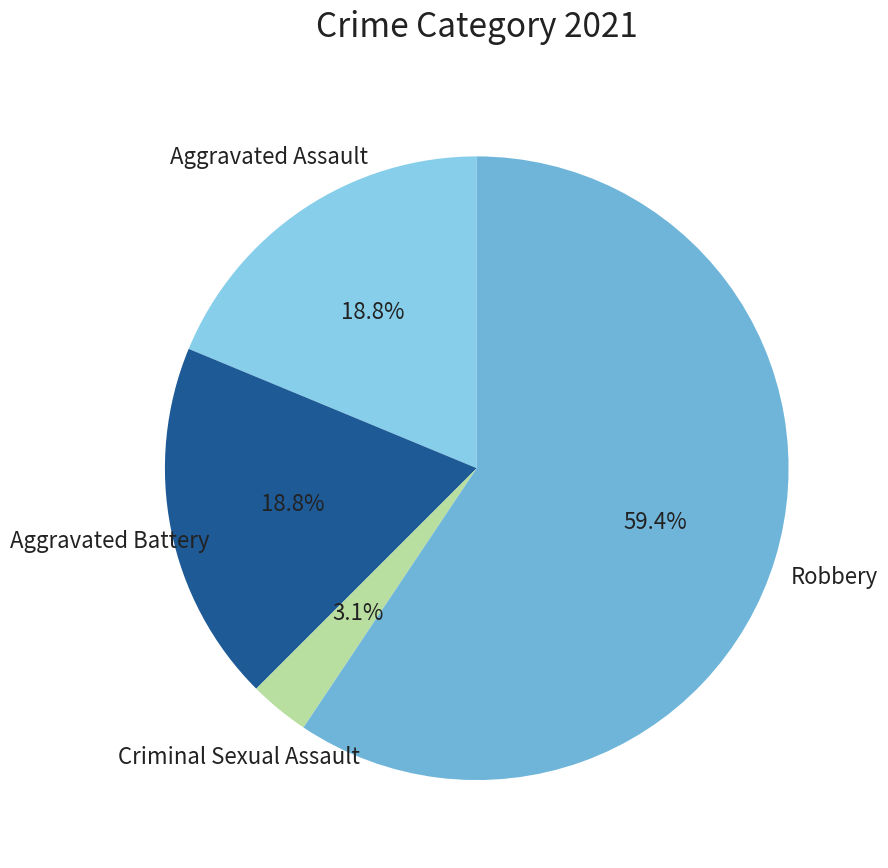

Combined, what portion of the pie is Robbery and Aggravated Battery?

78.1%